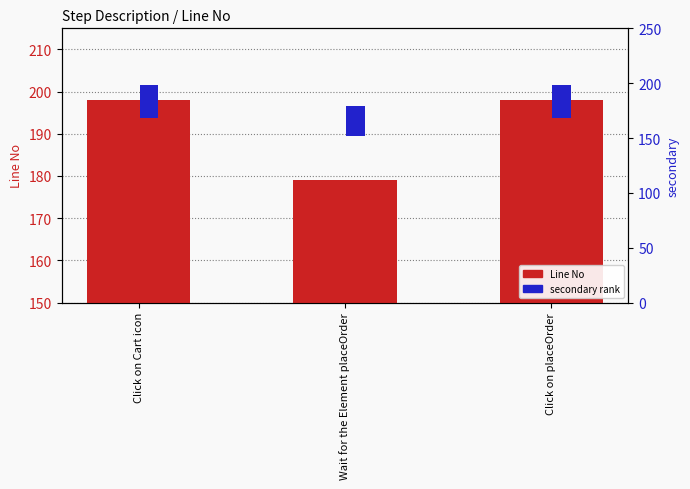

What is the label of the 3rd bar from the right?

Click on Cart icon